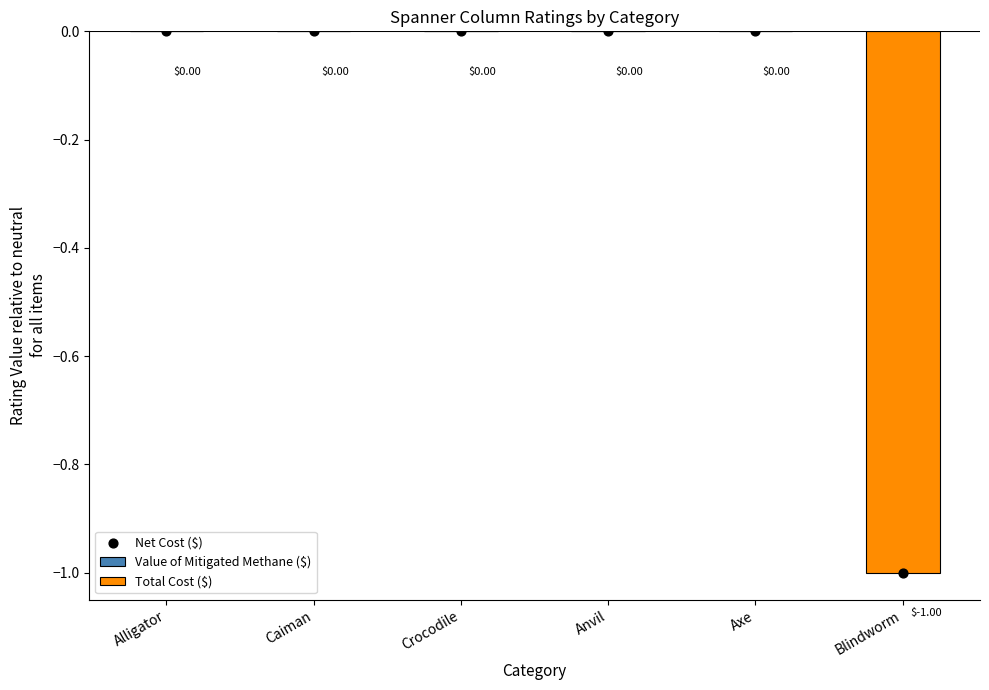

Which series reaches the minimum Y coordinate?

Total Cost ($)